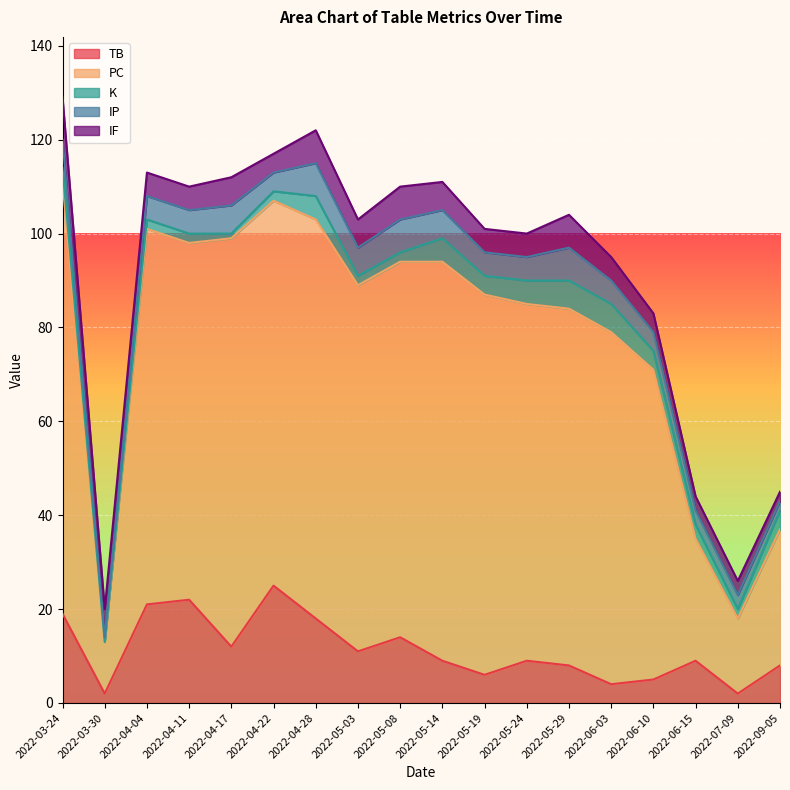

Where is the first local maximum for PC?

2022-04-04